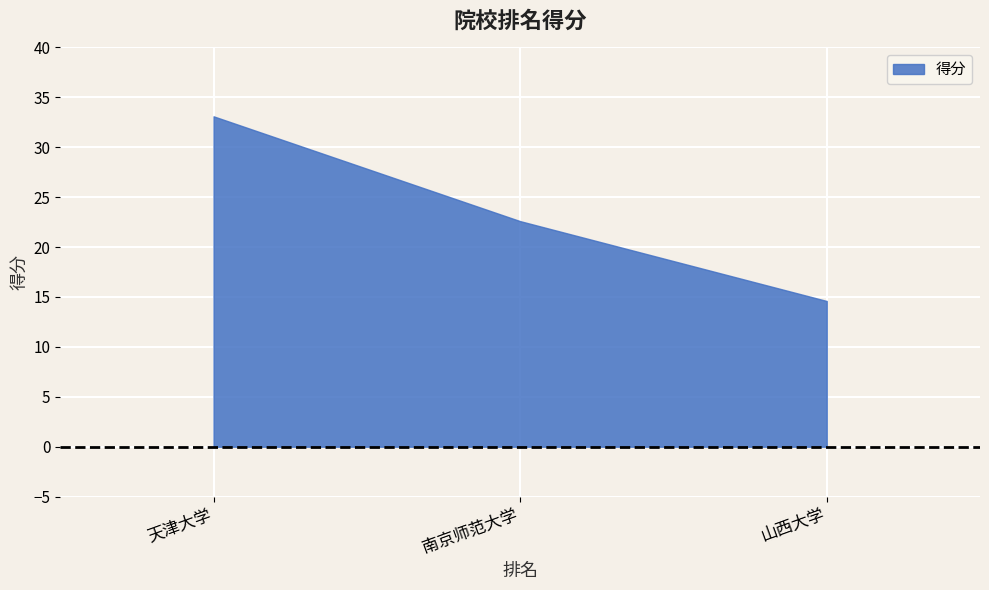

What is the value of the 2nd point from the left?

22.6